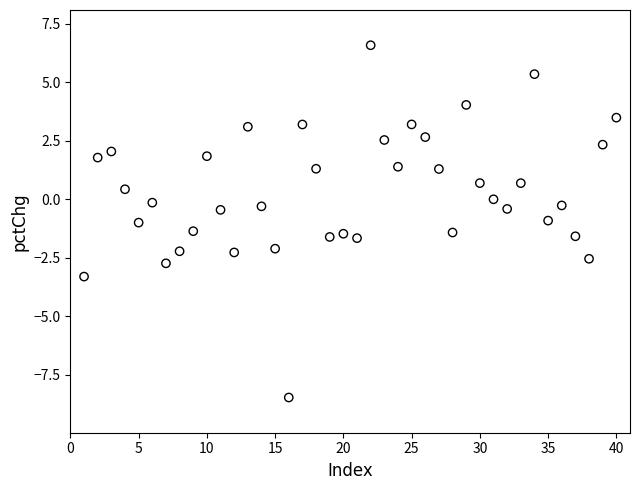

What is the range of X values (max minus min)?

39.0